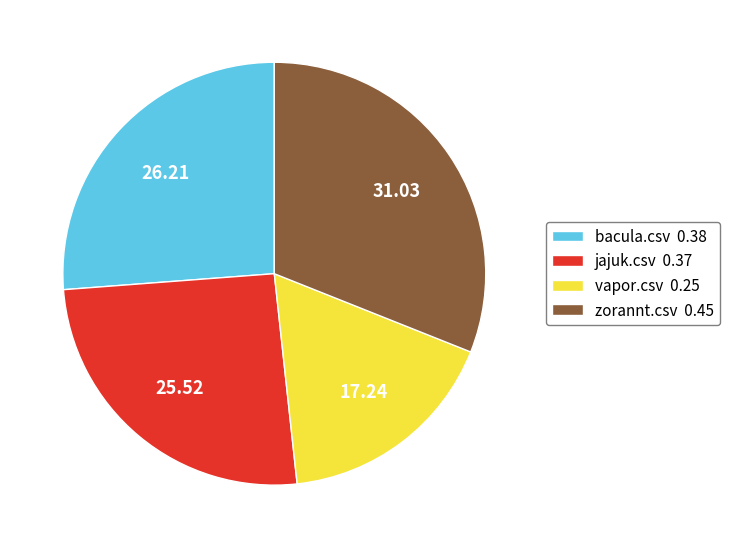

Is the sum of bacula.csv 0.38 and vapor.csv 0.25 greater than half?

No